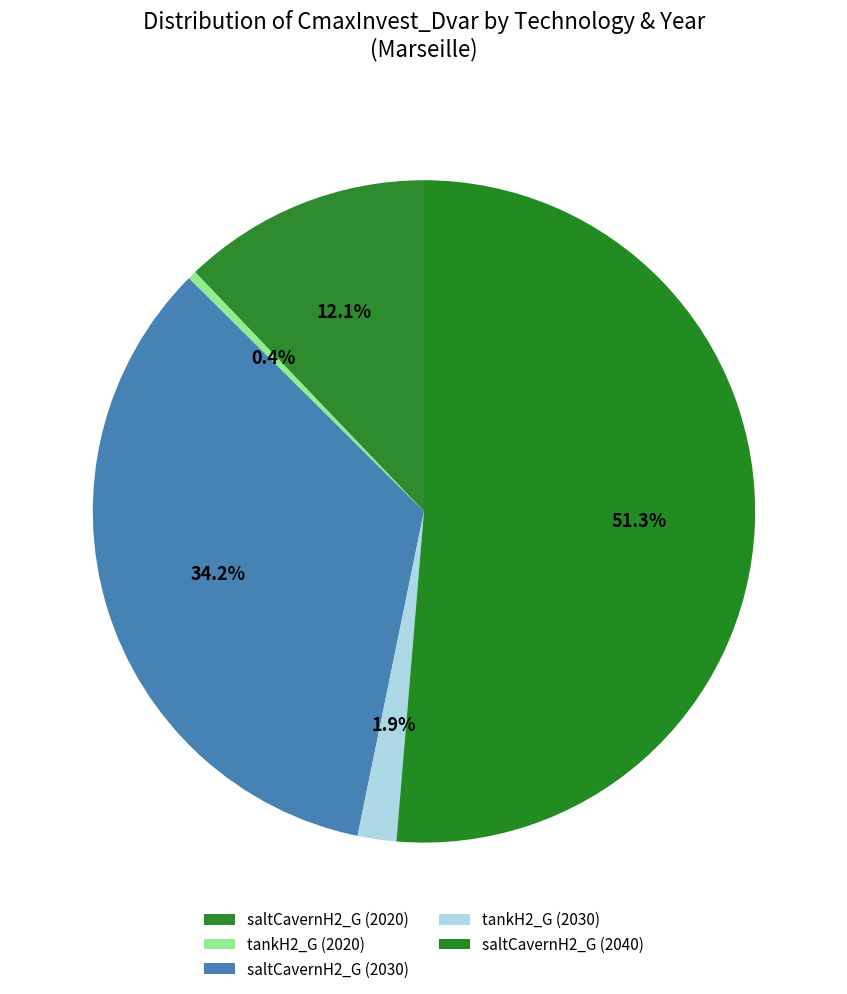

How many slices are in this pie chart?

5